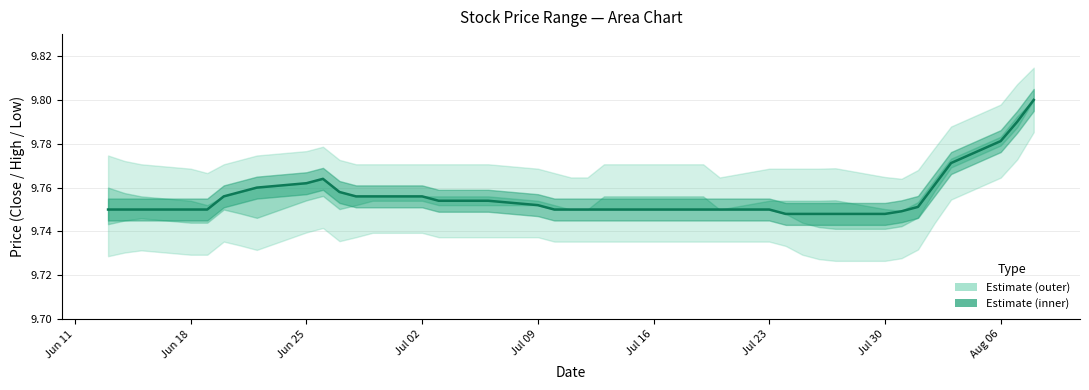

True or false: Close and Low intersect in this chart.

False